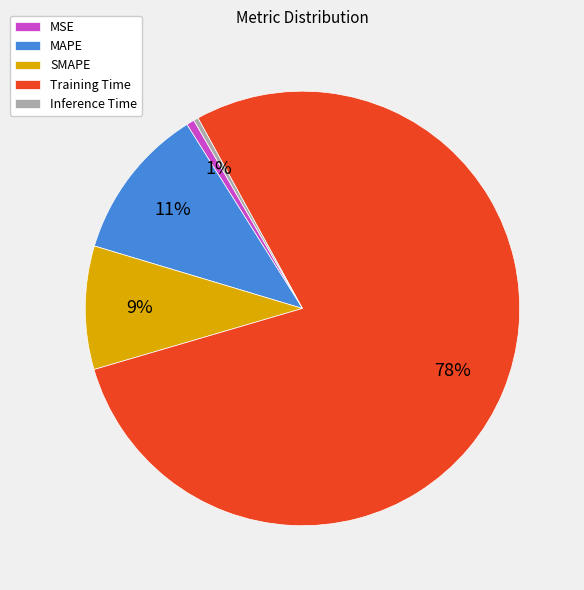

Which category has the biggest portion of the pie?

Training Time